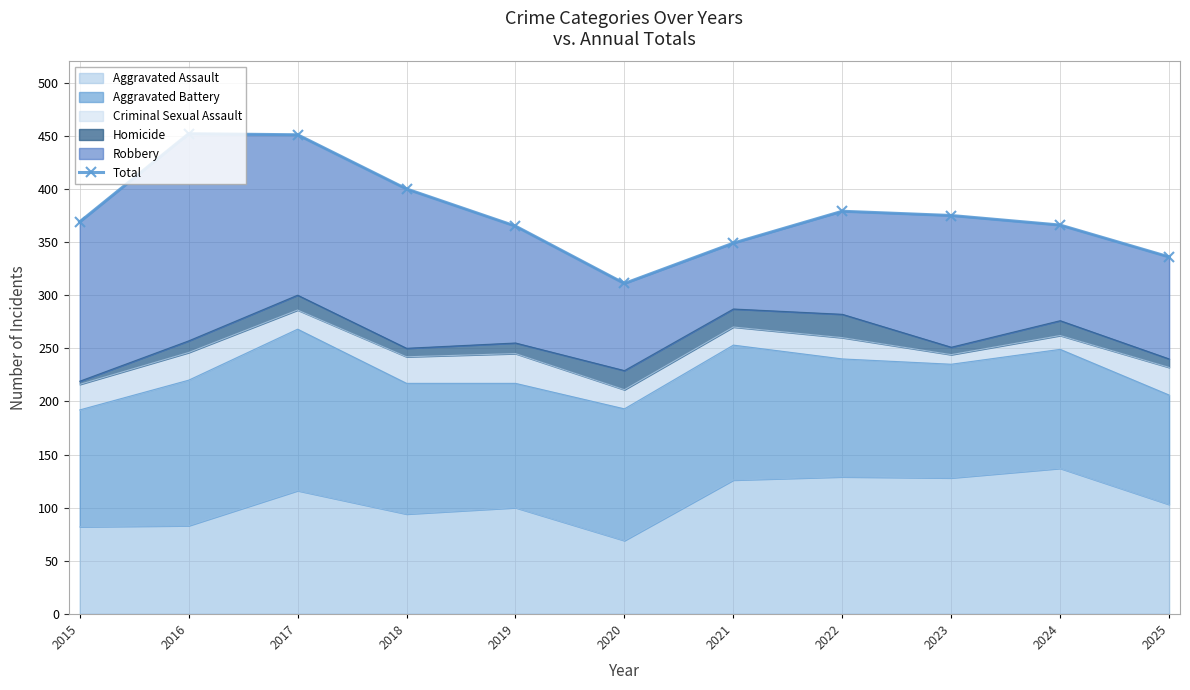

At which category does the data reach its first local valley?

2020